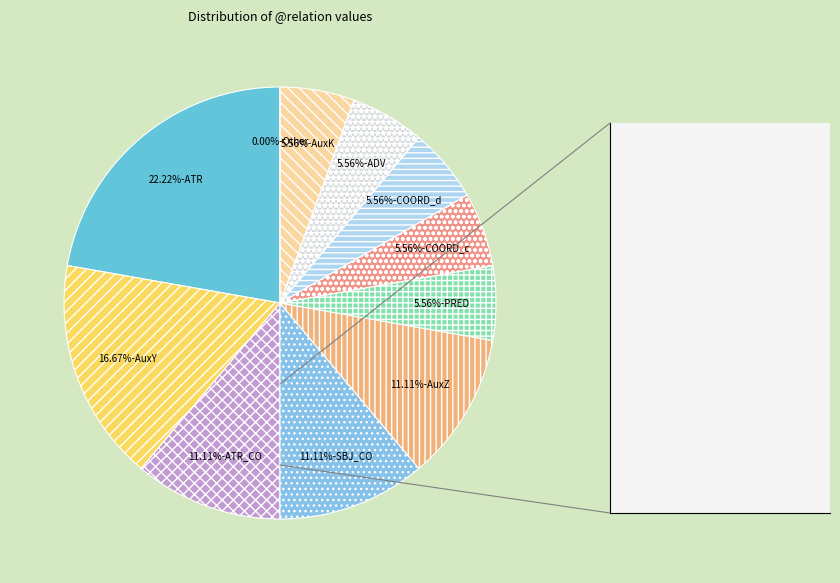

To the nearest percent, what is the difference between the largest and smallest slice percentages?

17%